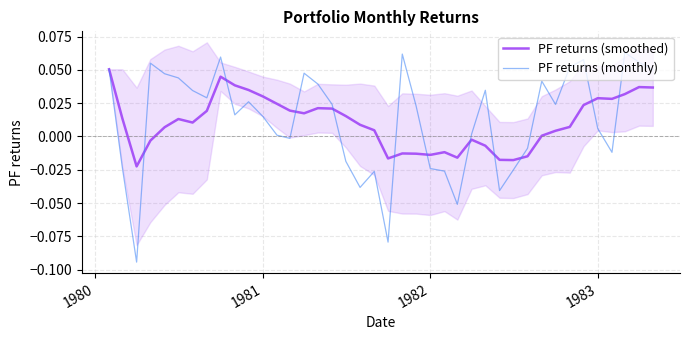

How many distinct data groups are displayed?

2